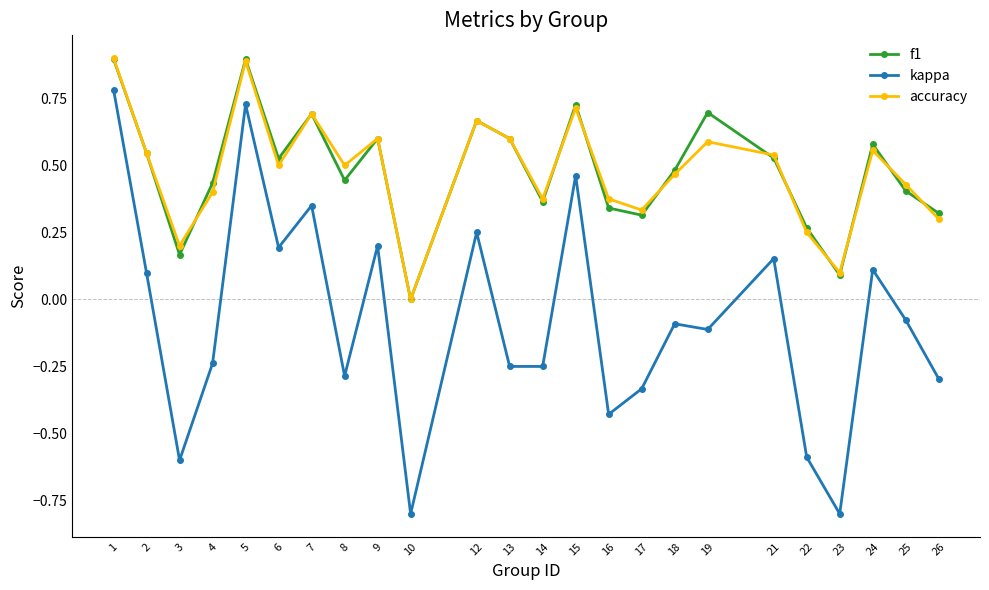

How many positive values does the kappa series have?

10